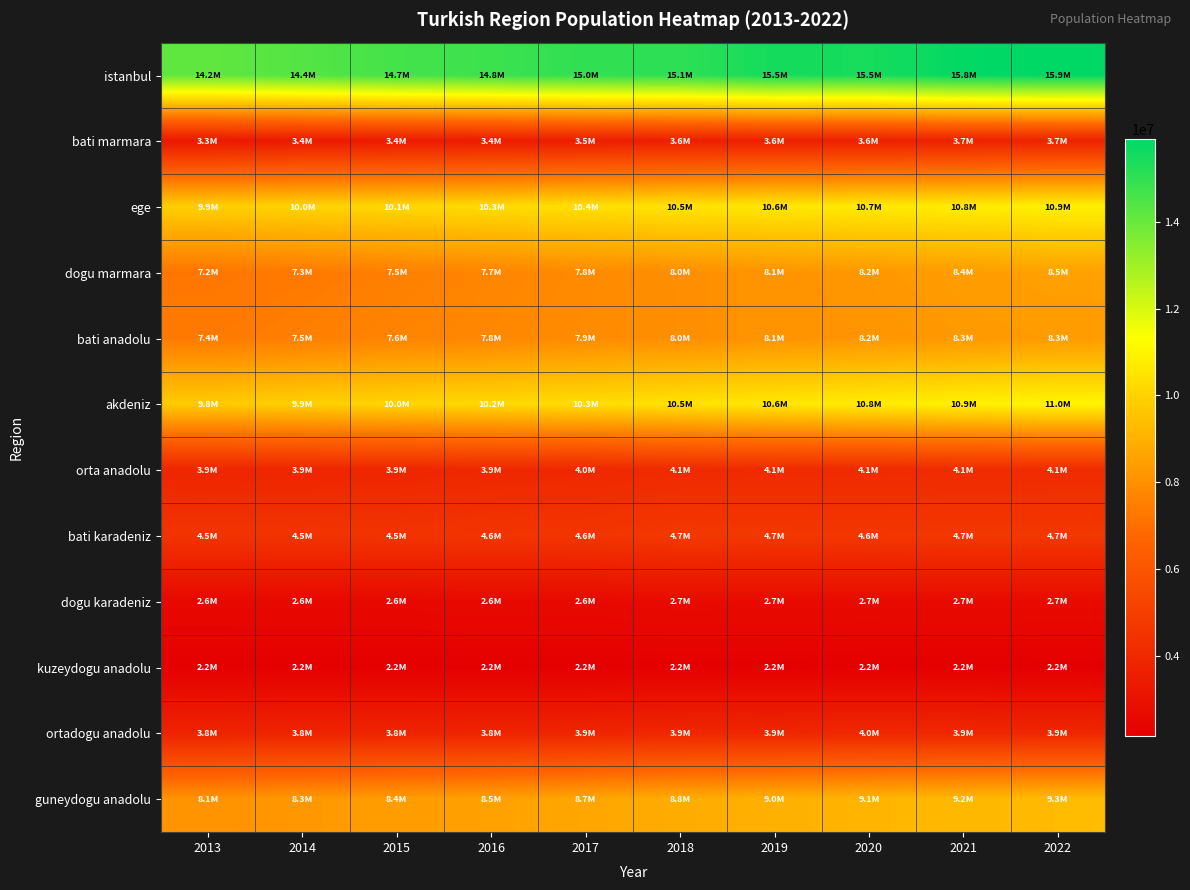

Reading right to left, transcribe all the data shown in this chart.

istanbul: 2022=15907951	2021=15840900	2020=15462452	2019=15519267	2018=15067724	2017=15029231	2016=14804116	2015=14657434	2014=14377018	2013=14160467
bati marmara: 2022=3743485	2021=3699764	2020=3632398	2019=3601928	2018=3569552	2017=3503609	2016=3442229	2015=3387449	2014=3351582	2013=3278705
ege: 2022=10886803	2021=10784645	2020=10689115	2019=10618433	2018=10514200	2017=10383963	2016=10265111	2015=10138132	2014=10023549	2013=9897313
dogu marmara: 2022=8511450	2021=8380829	2020=8235816	2019=8124975	2018=7968135	2017=7824597	2016=7684187	2015=7499352	2014=7332137	2013=7198284
bati anadolu: 2022=8339470	2021=8283180	2020=8168261	2019=8124729	2018=7961507	2017=7871847	2016=7753431	2015=7643315	2014=7499242	2013=7362247
akdeniz: 2022=11020550	2021=10888766	2020=10759218	2019=10627530	2018=10461409	2017=10303984	2016=10182776	2015=10039939	2014=9906771	2013=9766093
orta anadolu: 2022=4124939	2021=4108687	2020=4088228	2019=4075758	2018=4064957	2017=3977447	2016=3948240	2015=3894341	2014=3886251	2013=3873470
bati karadeniz: 2022=4665938	2021=4666651	2020=4638622	2019=4666150	2018=4688532	2017=4574182	2016=4551366	2015=4502525	2014=4493559	2013=4499102
dogu karadeniz: 2022=2690038	2021=2693034	2020=2677584	2019=2690180	2018=2719113	2017=2633417	2016=2645584	2015=2572850	2014=2566840	2013=2553647
kuzeydogu anadolu: 2022=2154748	2021=2183098	2020=2192453	2019=2200022	2018=2211054	2017=2188214	2016=2201368	2015=2195359	2014=2206326	2013=2207602
ortadogu anadolu: 2022=3928271	2021=3940275	2020=3951294	2019=3930407	2018=3929719	2017=3854869	2016=3827576	2015=3824817	2014=3801911	2013=3774582
guneydogu anadolu: 2022=9305910	2021=9210444	2020=9118921	2019=8975618	2018=8847980	2017=8665165	2016=8508887	2015=8385540	2014=8250718	2013=8096352